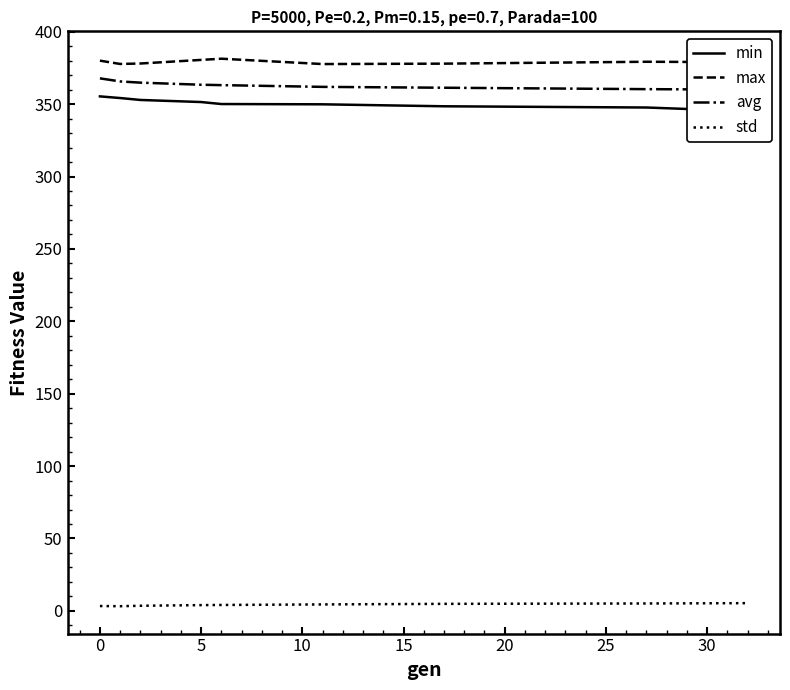

How many interior local valleys does the max series have?

2